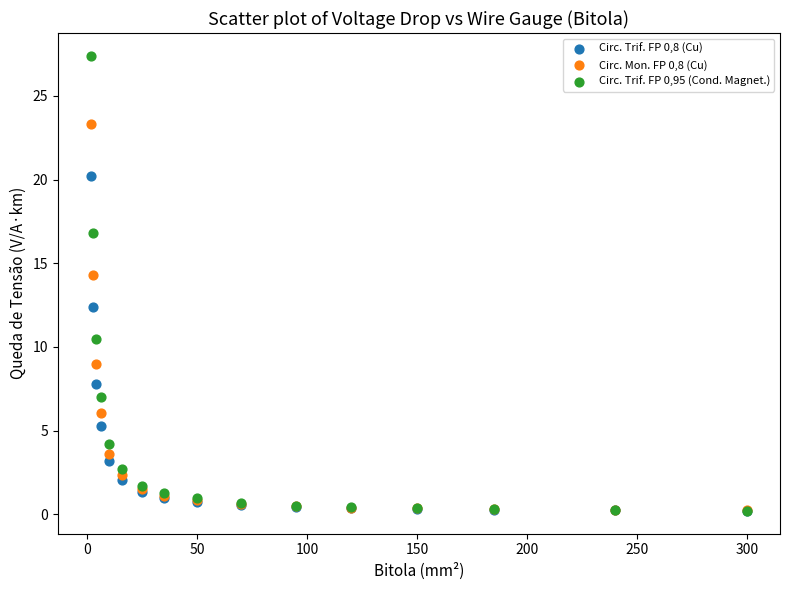

Which series has the largest Y range (max minus min)?

Circ. Trif. FP 0,95 (Cond. Magnet.)